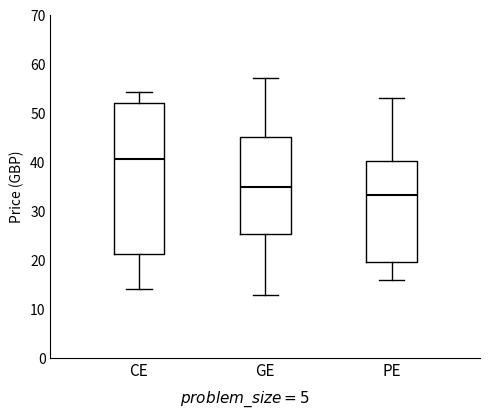

Which box is the tallest, from its lower edge to its upper edge?

CE